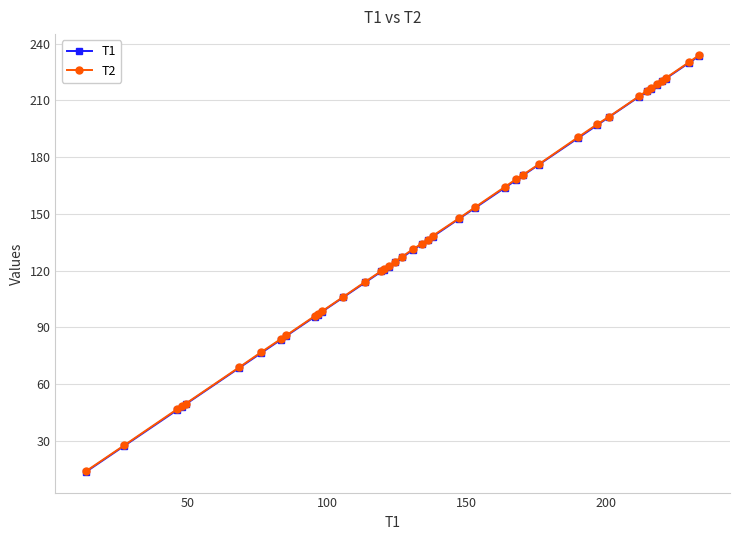

What is the value of the T2 point at the 10th from the left?

96.0